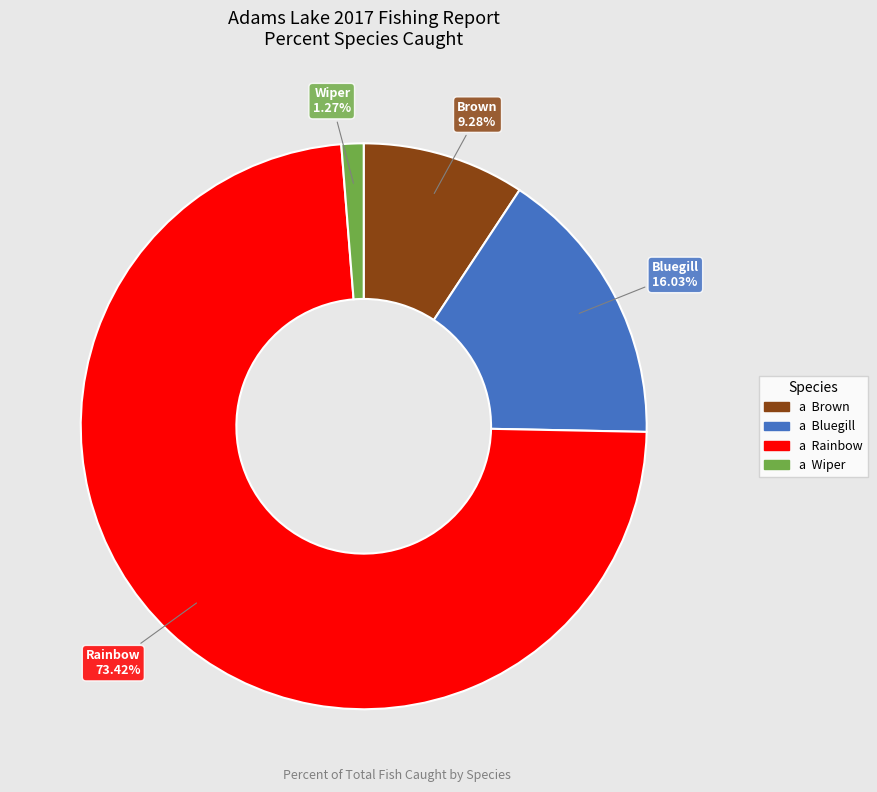

Is there a majority slice in this chart?

Yes